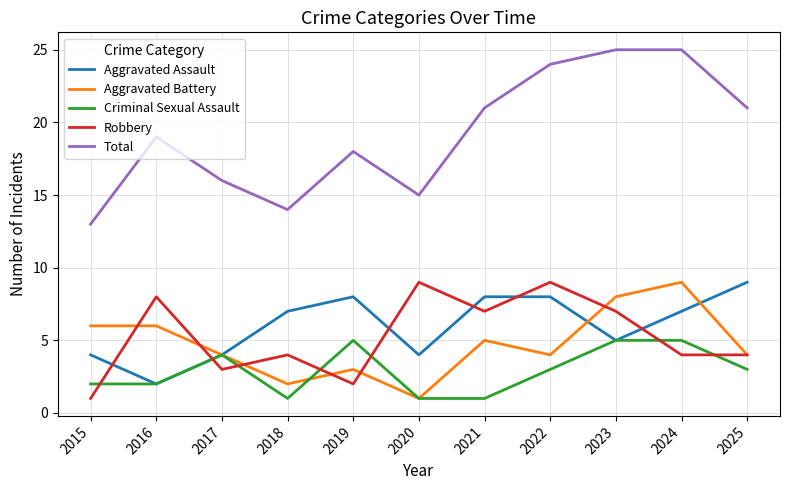

What is the highest value of the Total series?

25